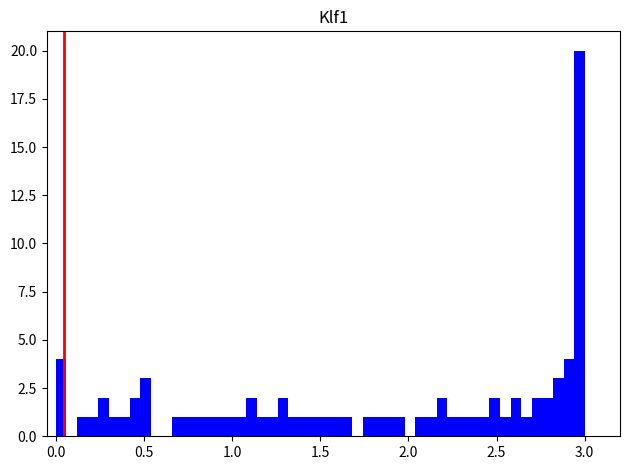

Read against the x-axis, roughly where is the centre of the tallest bar?

2.95